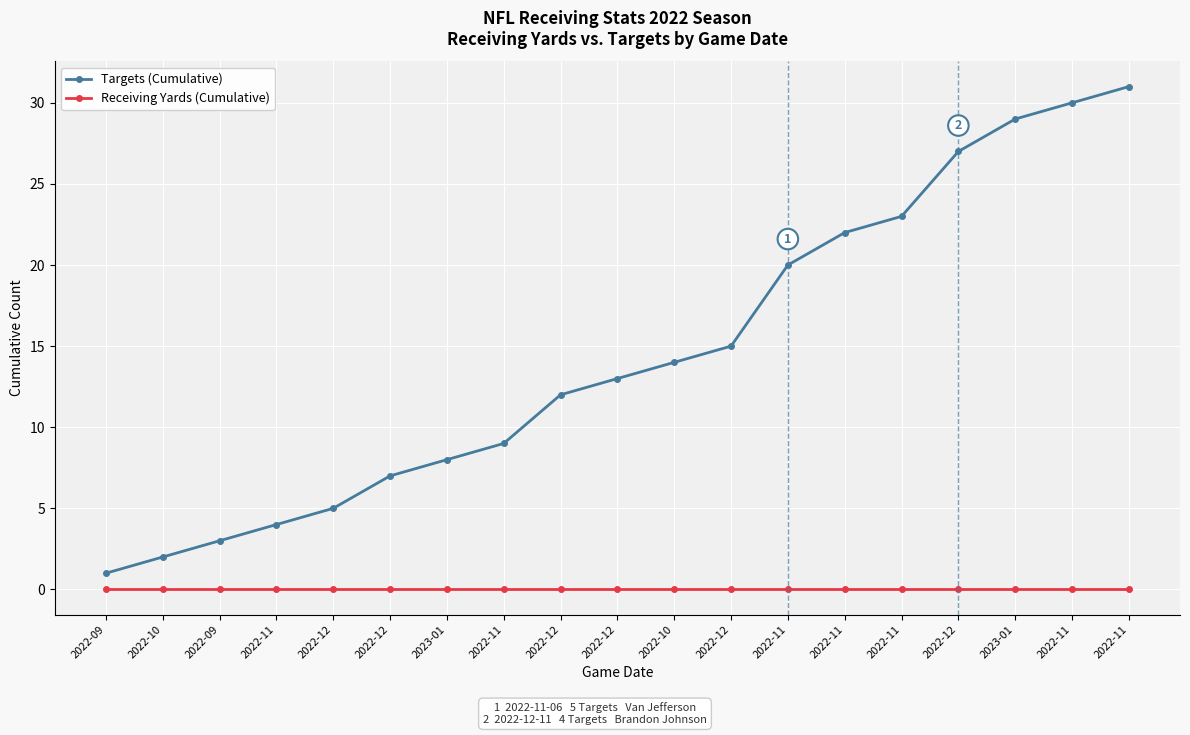

What is the total value across all series at 2022-12?

5